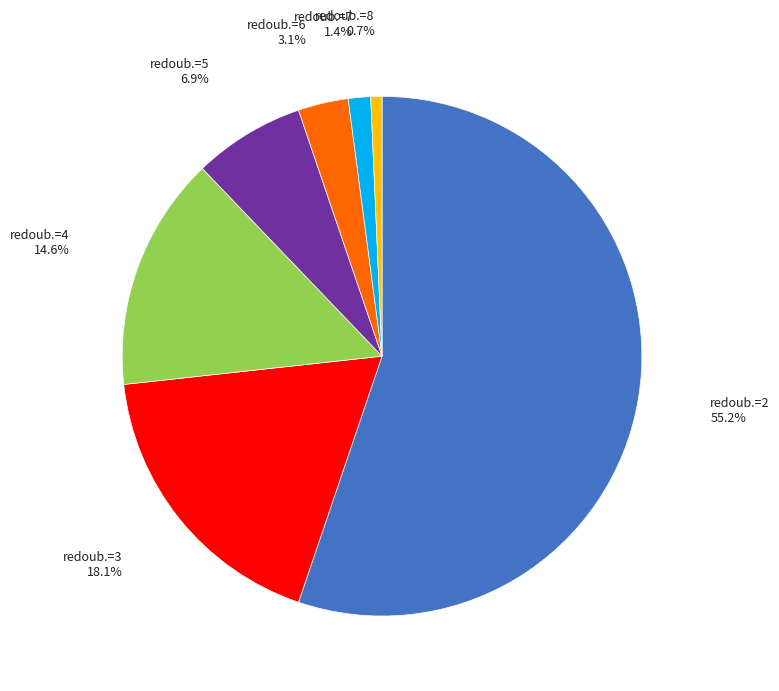

Is there a majority slice in this chart?

Yes